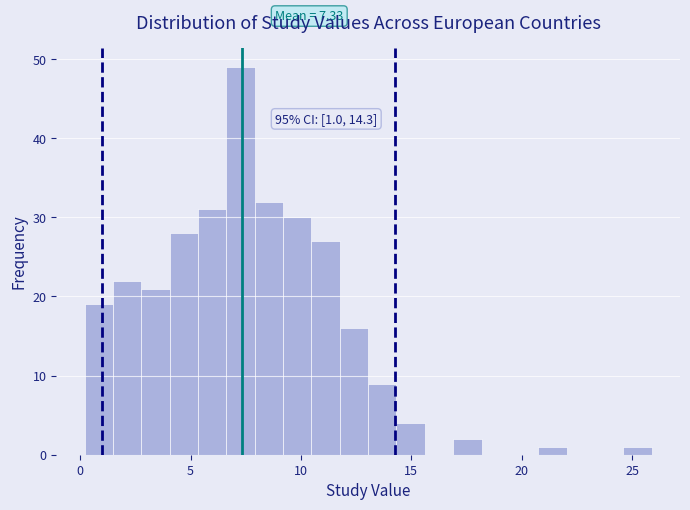

Around what value on the x-axis is the tallest bar? Give the approximate position of its centre, as read against the axis.

7.5